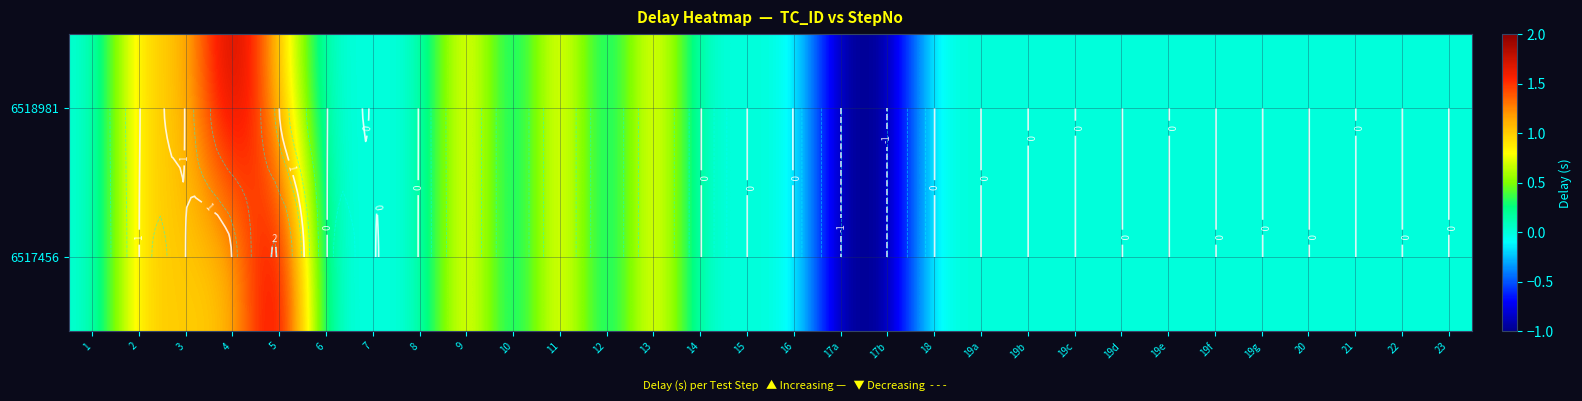

At which label does 6517456 reach its peak?

5